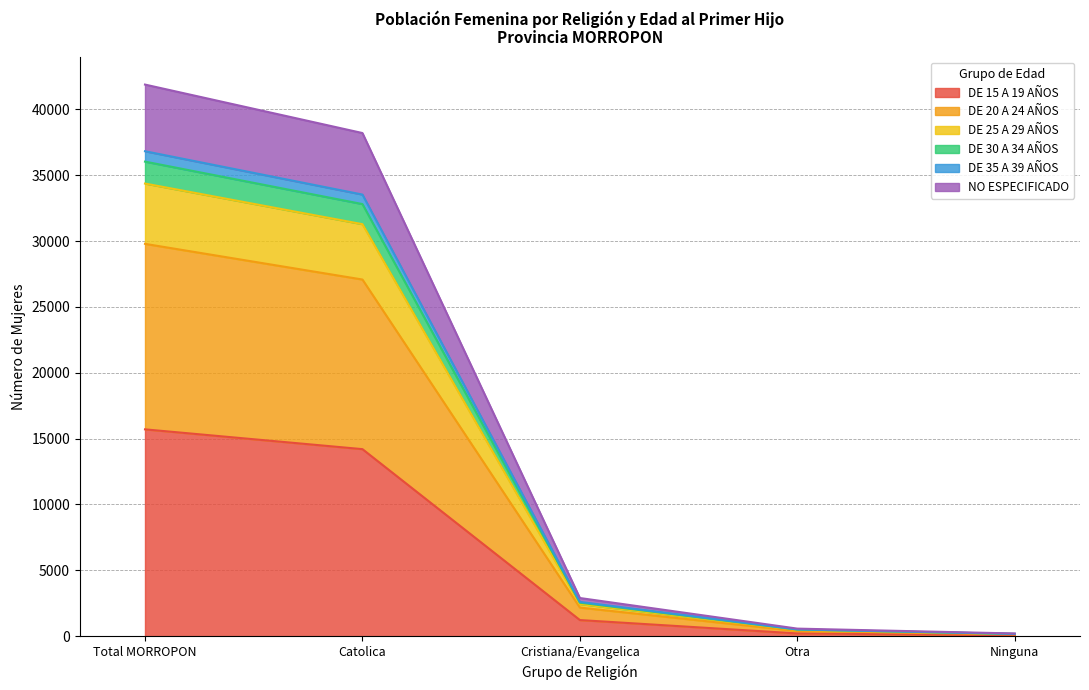

The DE 25 A 29 AÑOS series shows 936 at Cristiana/Evangelica. True or false?

False